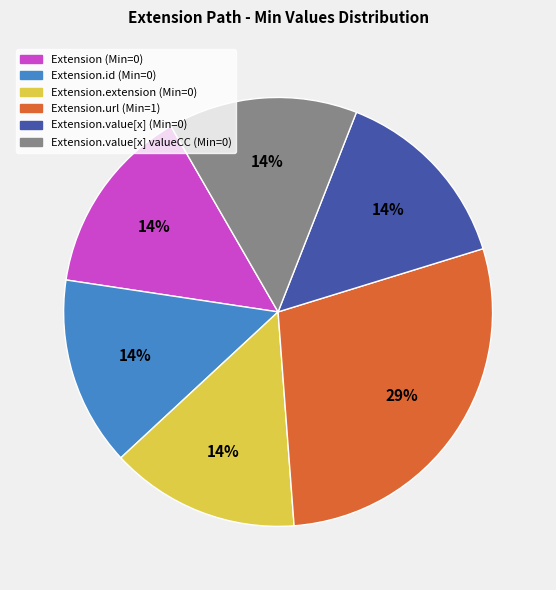

Is there any slice that represents more than half of the pie?

No